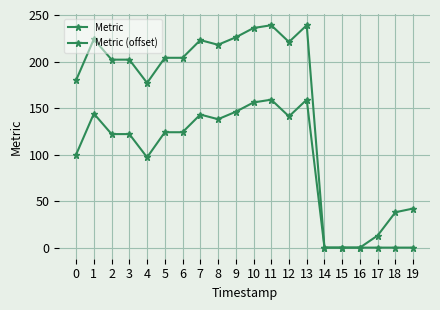

How many data points does each series have?

20